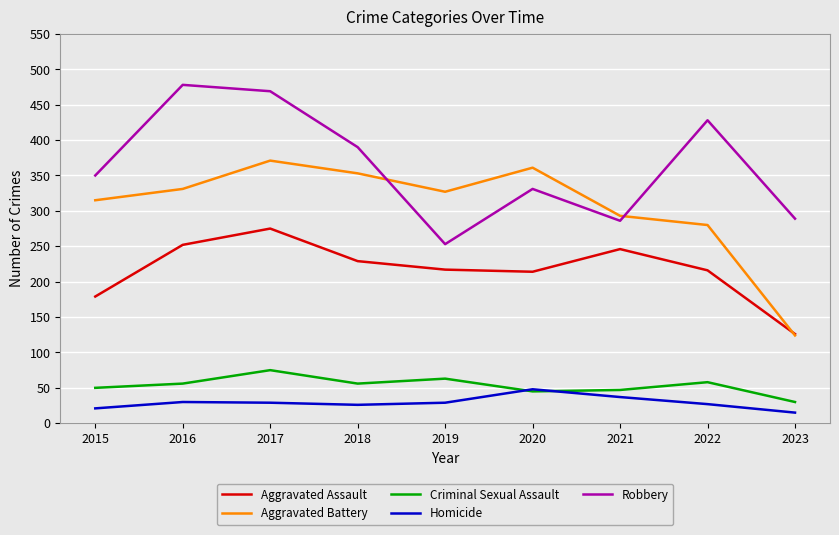

Which series changed the most between 2016 and 2021?

Robbery